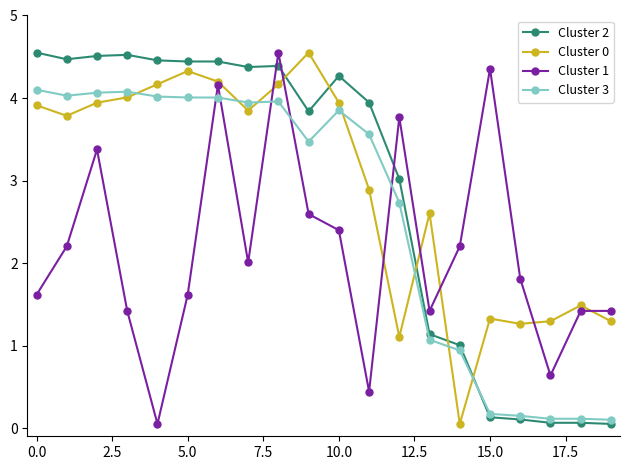

Which series ends up on top after the final intersection of Cluster 0 and Cluster 3?

Cluster 0